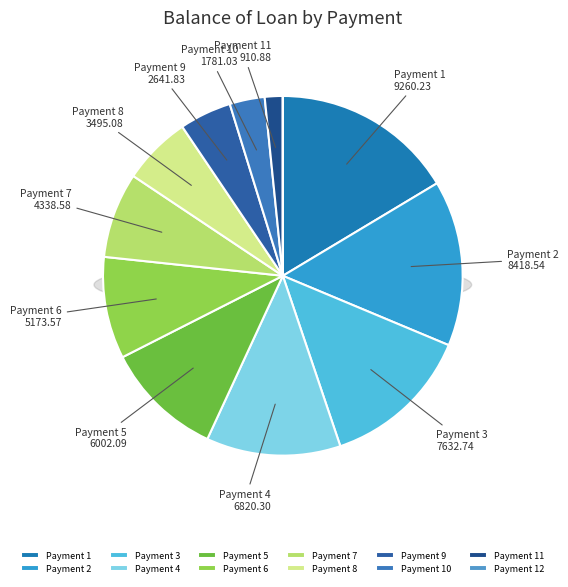

To the nearest percent, what is the combined percentage of 3 and 10?

17%